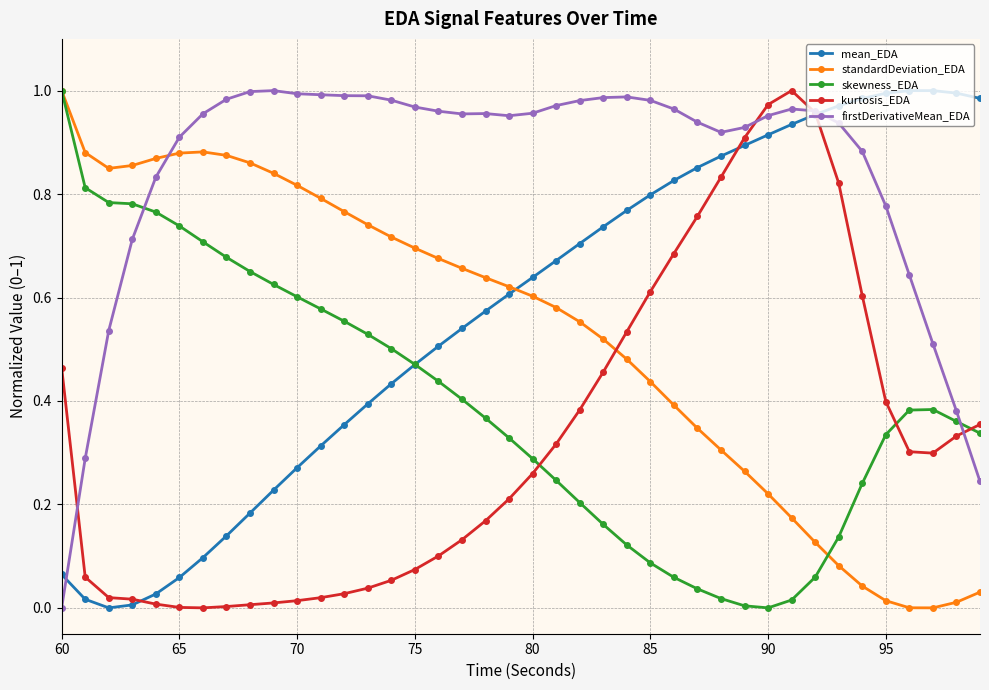

True or false: kurtosis_EDA has more than 0 points higher than both neighbors.

True